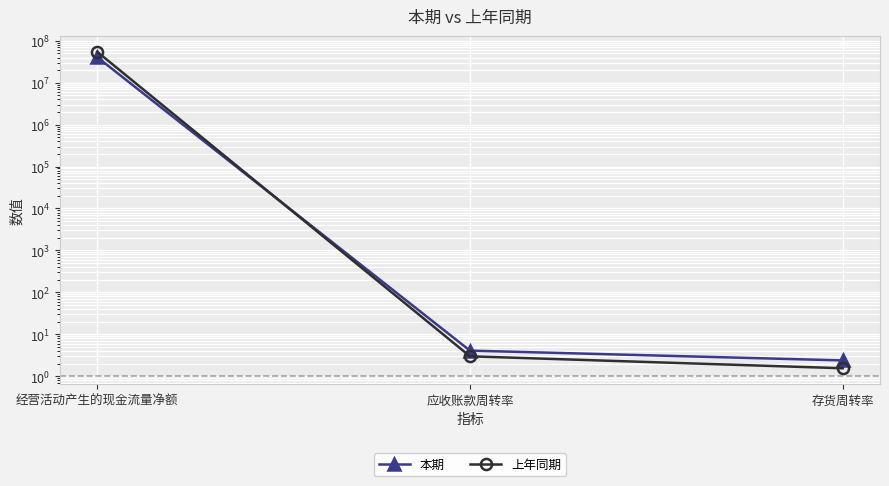

What is the difference between the 本期 values at 存货周转率 and 应收账款周转率?

1.7